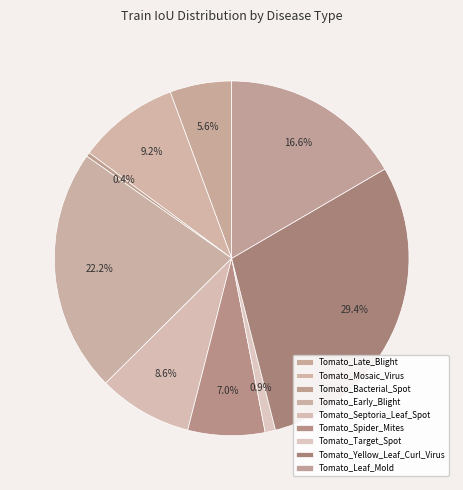

Is Tomato_Leaf_Mold the majority of the pie?

No